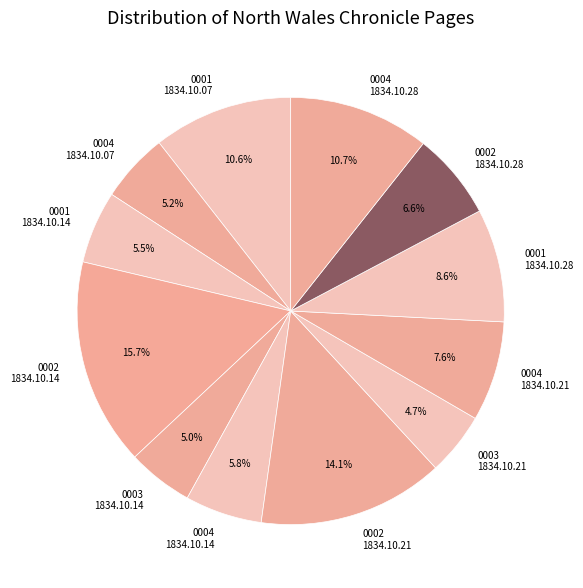

What percentage is NOT represented by 0004 1834.10.21?

92.4%